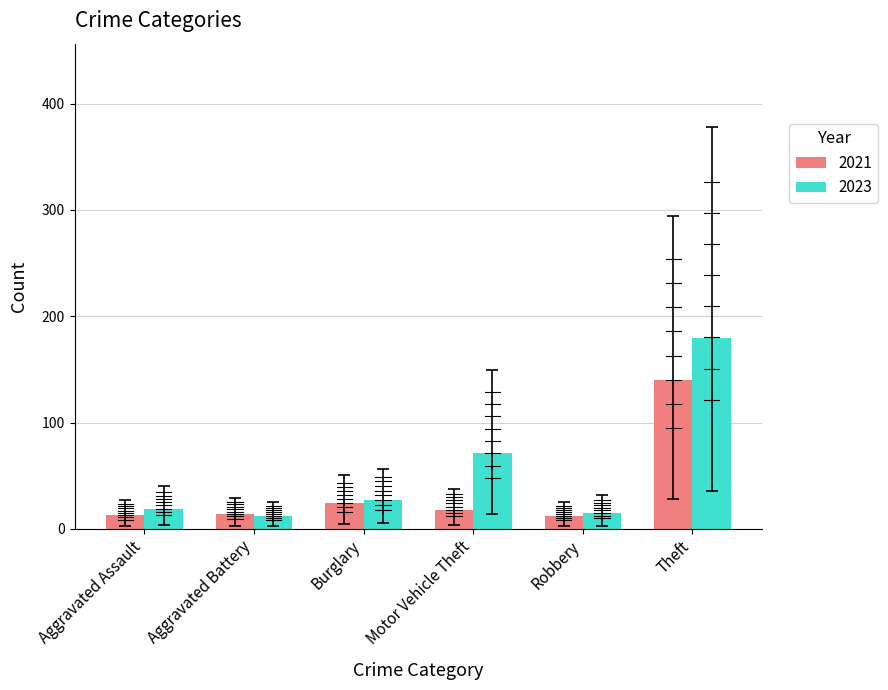

What is the sum of all 2023 values?

324